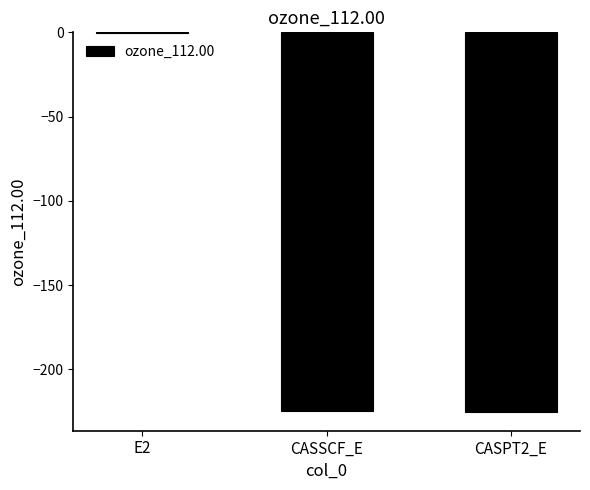

Is it true that the value at CASSCF_E is -368.4?

False